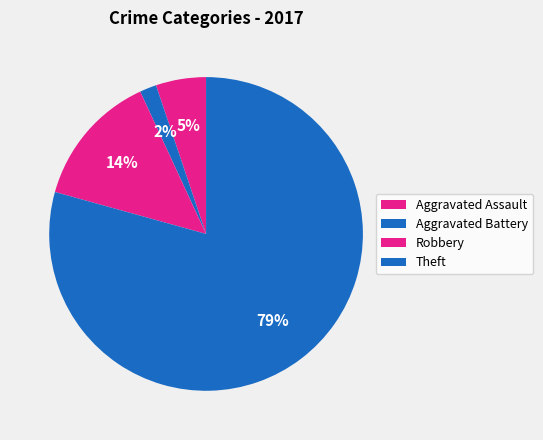

Is there any slice that represents more than half of the pie?

Yes